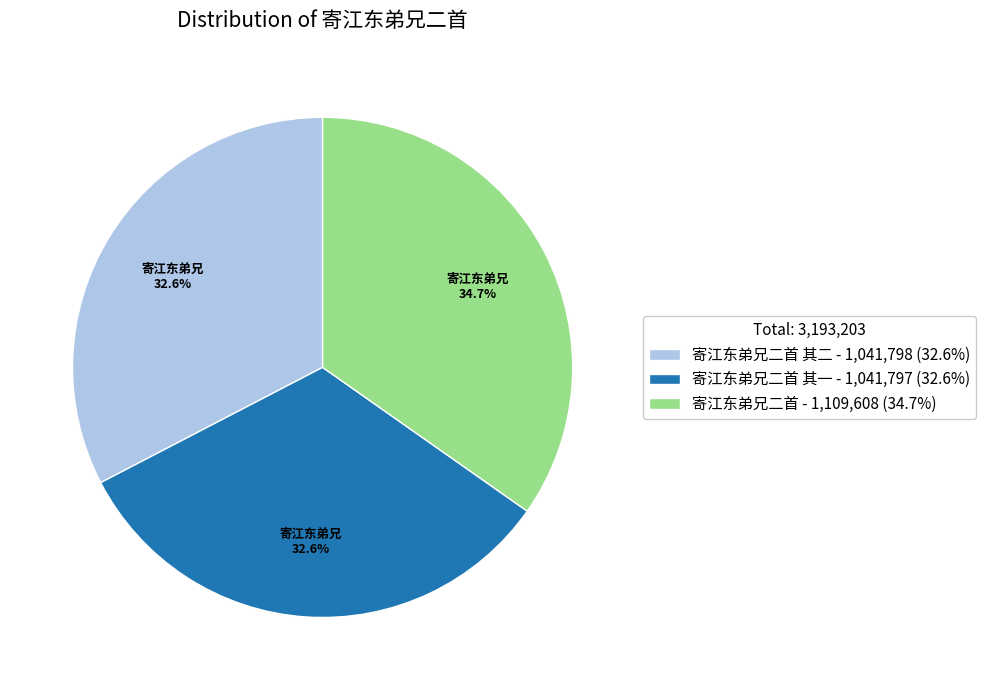

Does any single category account for the majority?

No